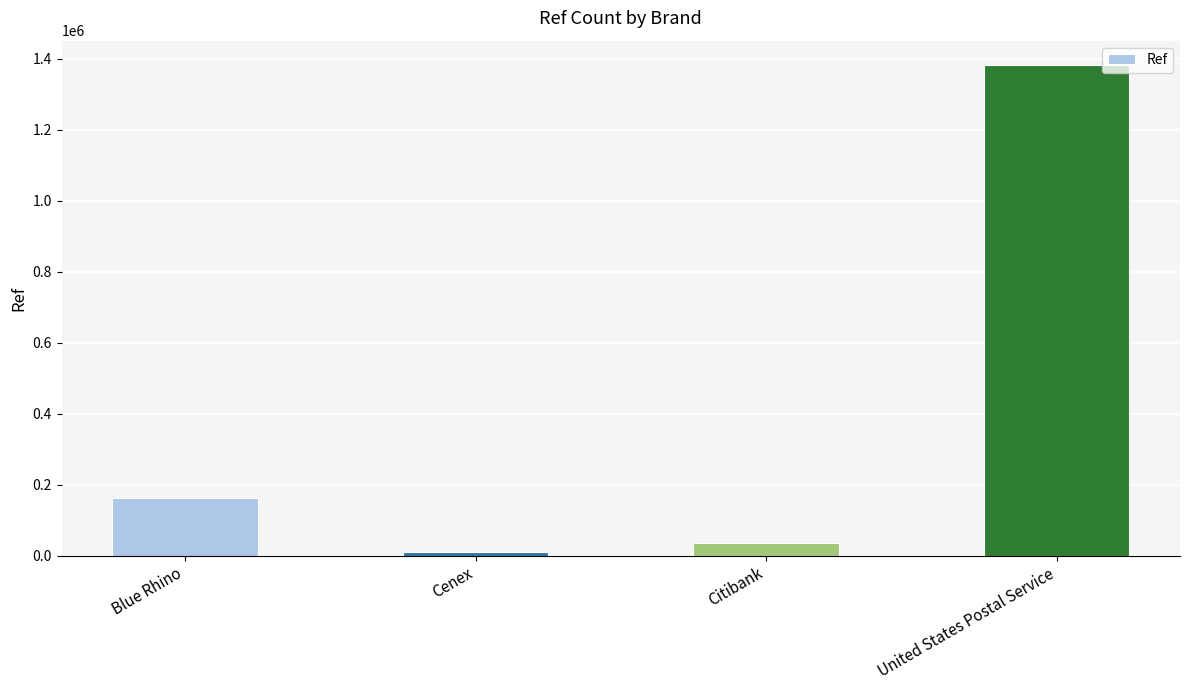

True or false: the data shows 1381667 at United States Postal Service.

True